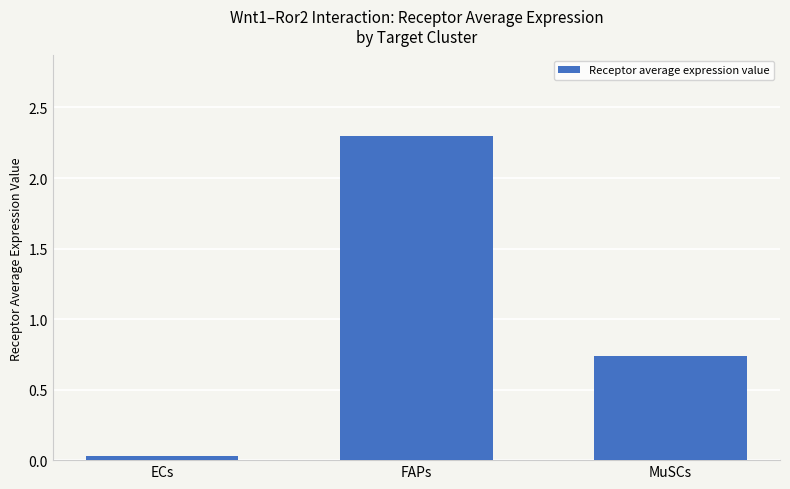

What position from the left is FAPs?

2